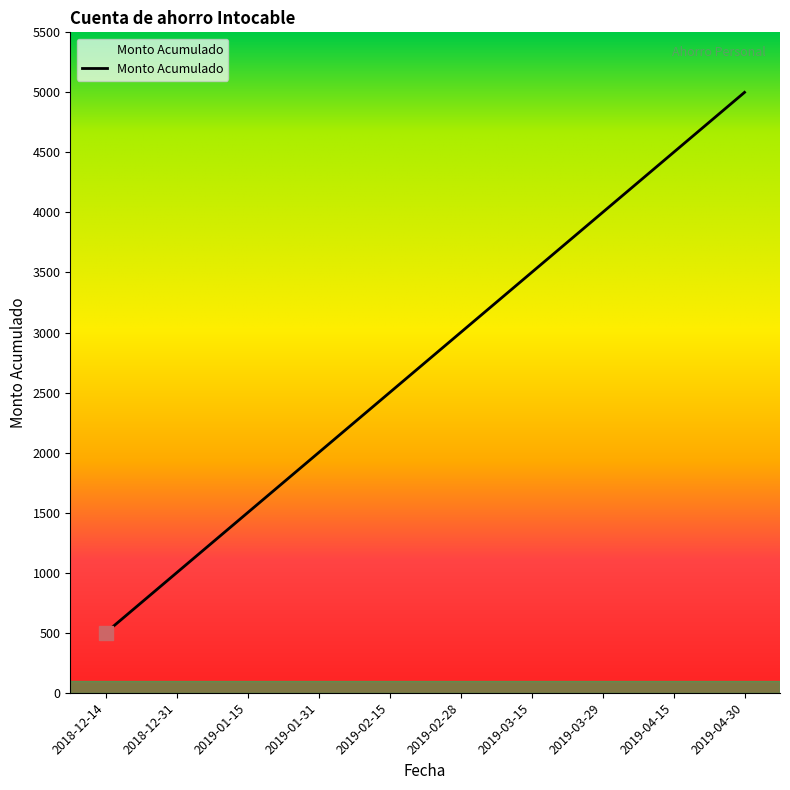

What position from the left is 2019-03-29?

8